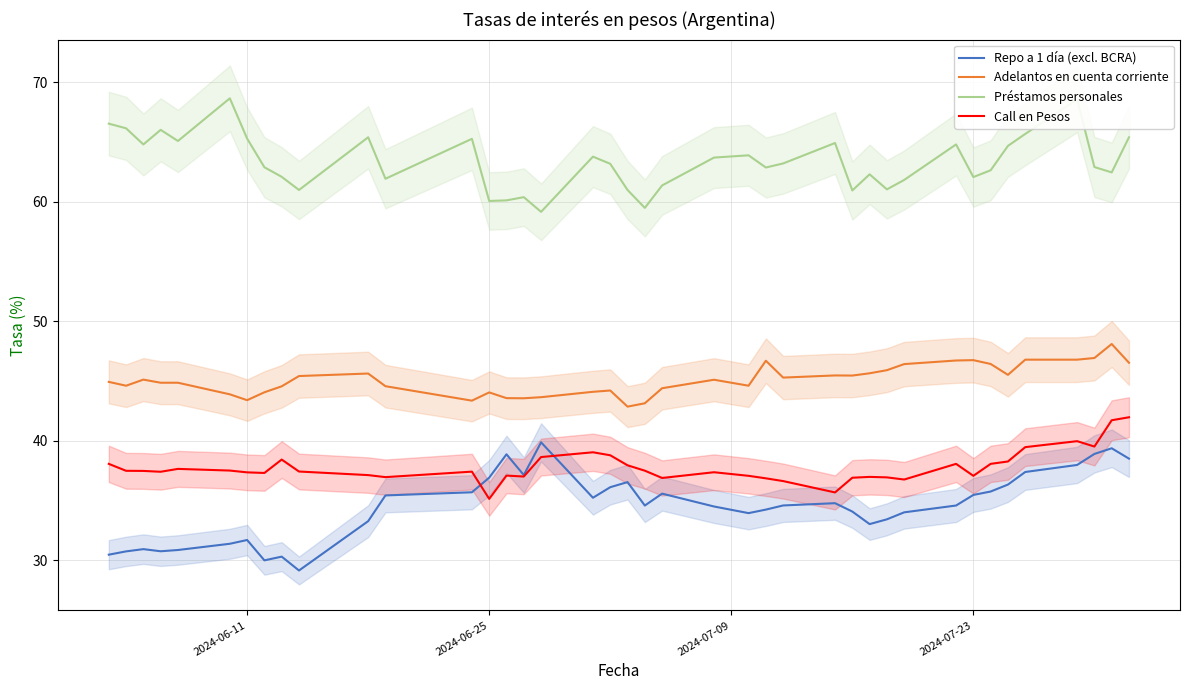

What is the smallest value displayed?

29.2